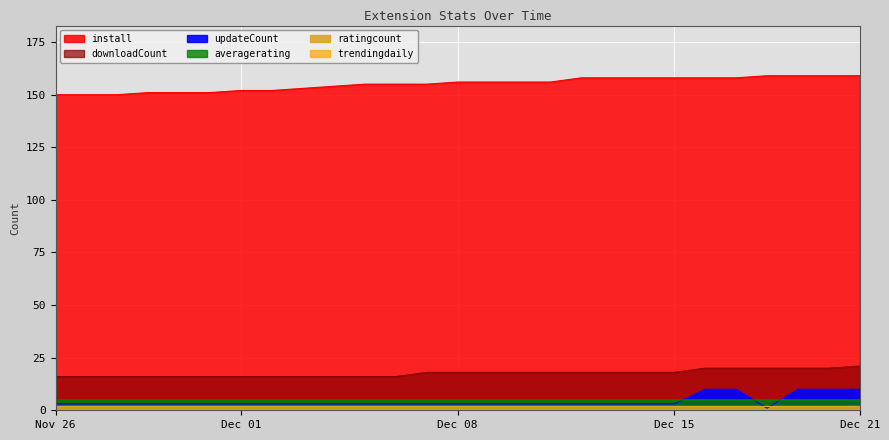

Which category has the highest value across all series?

2024-12-18